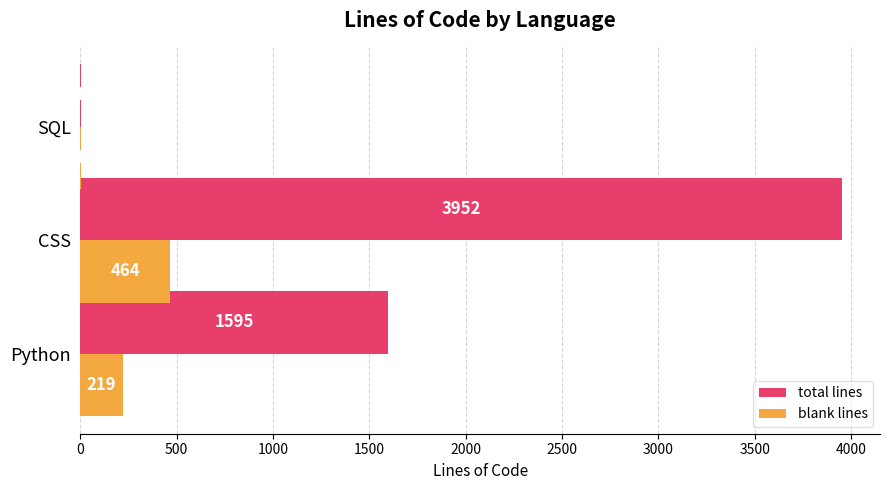

The value of total lines at CSS is 3952. True or false?

True